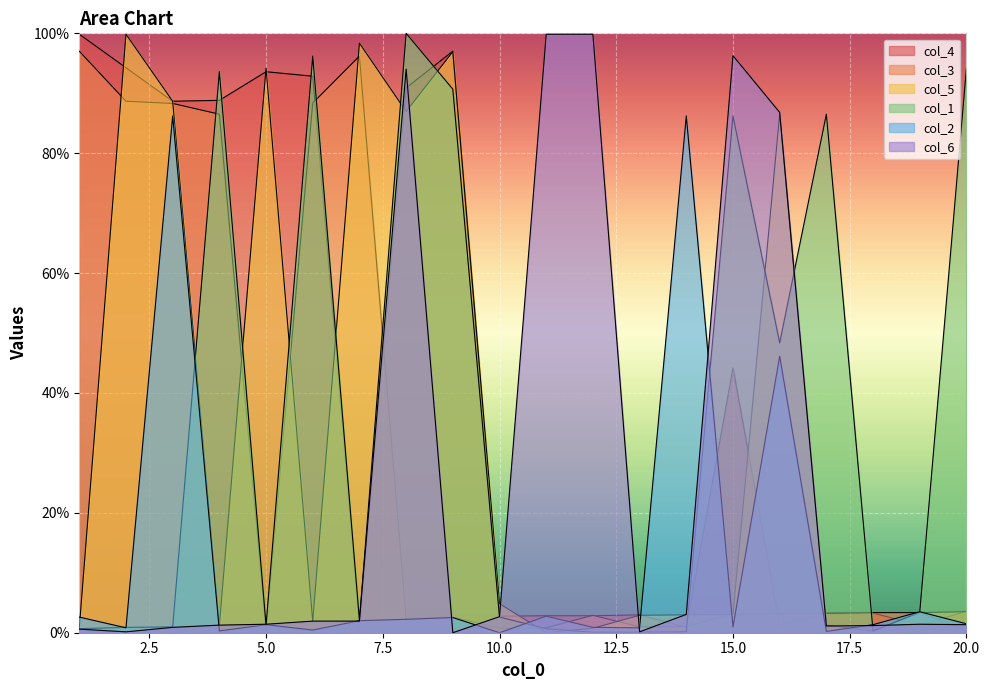

Does the chart display data point markers on the line(s)?

No